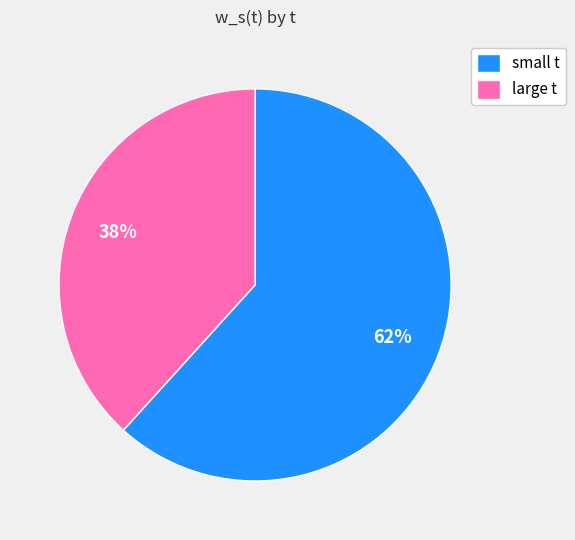

The small t slice represents 62% of the pie. True or false?

True